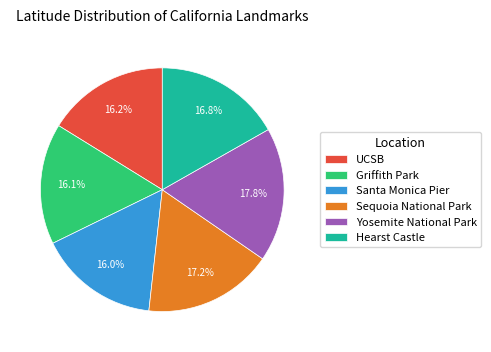

True or false: Griffith Park accounts for 30% of the total.

False